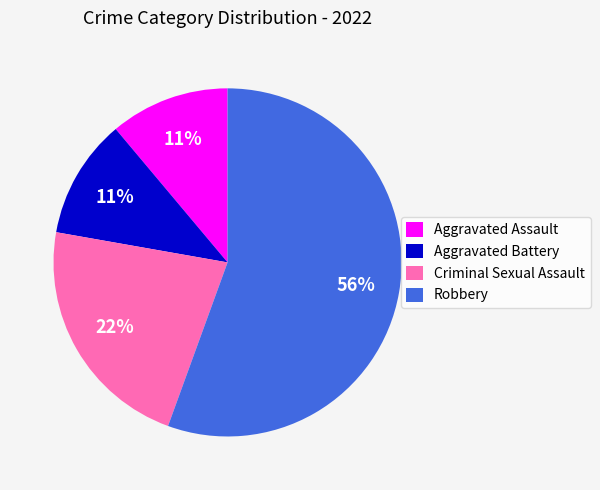

Combined, do Aggravated Battery and Robbery account for over 50%?

Yes